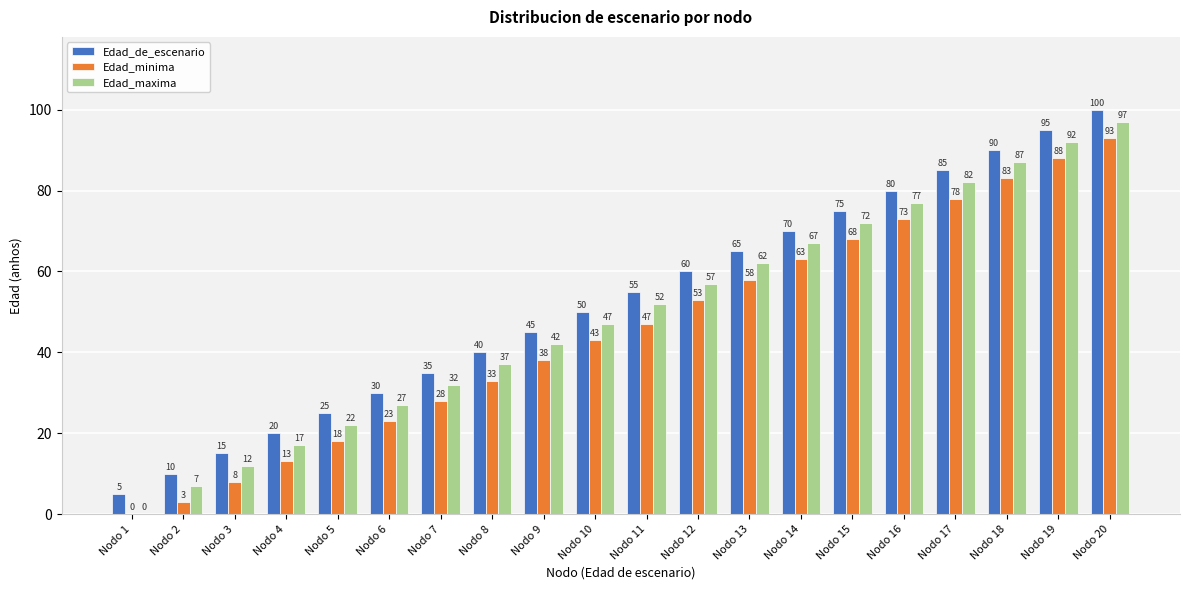

What are all the series names shown in the legend?

Edad_de_escenario, Edad_minima, Edad_maxima